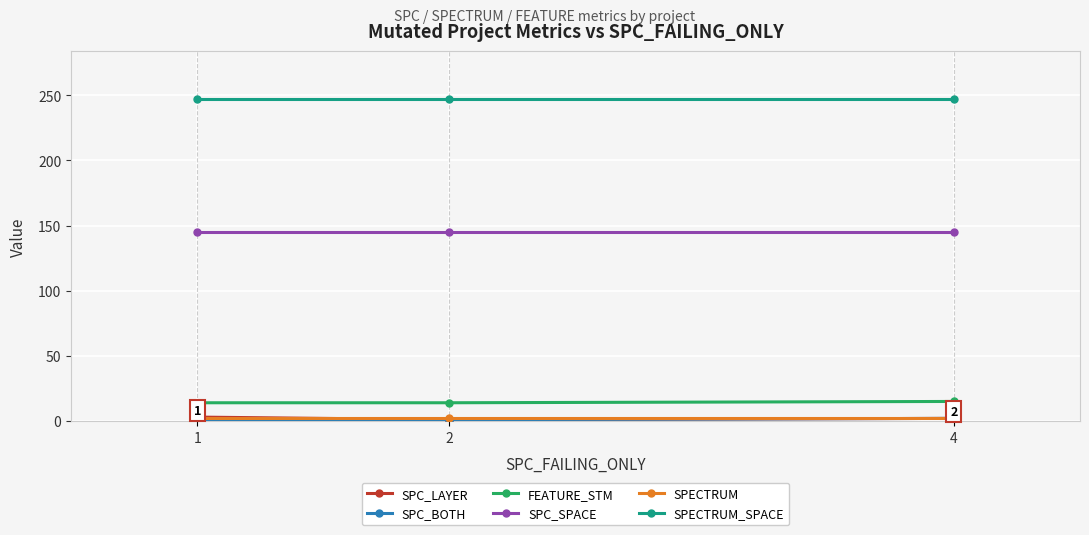

What is the total value across all series at 2?

410